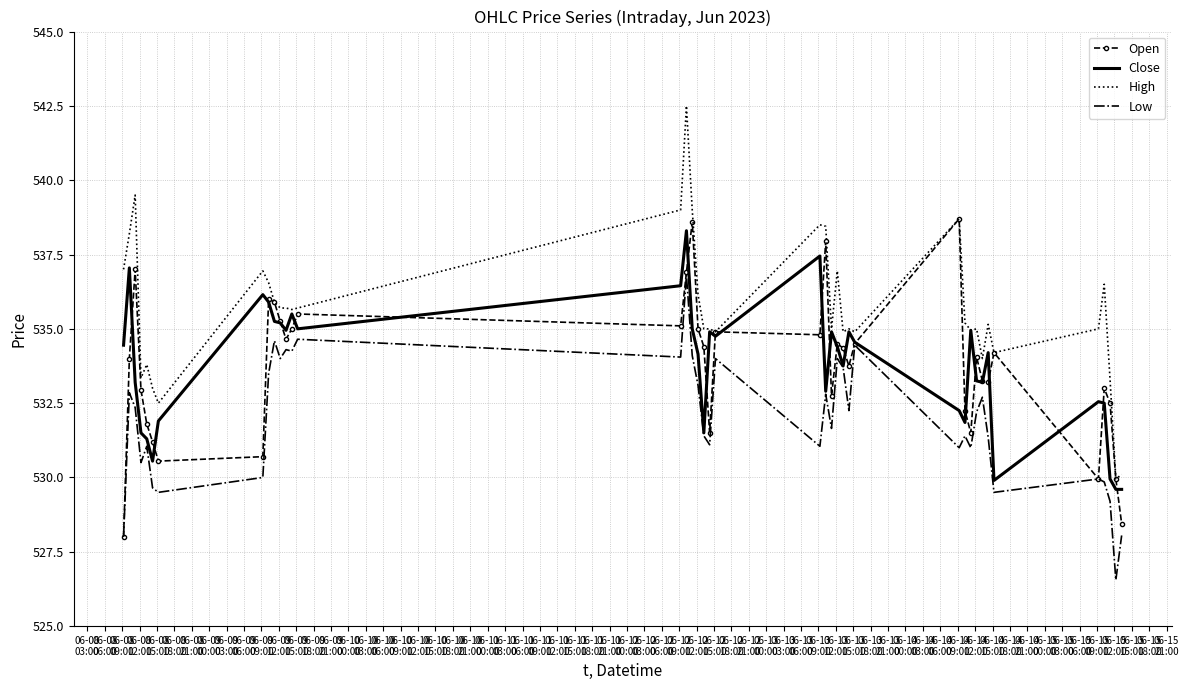

Which series has the largest total across all categories?

High